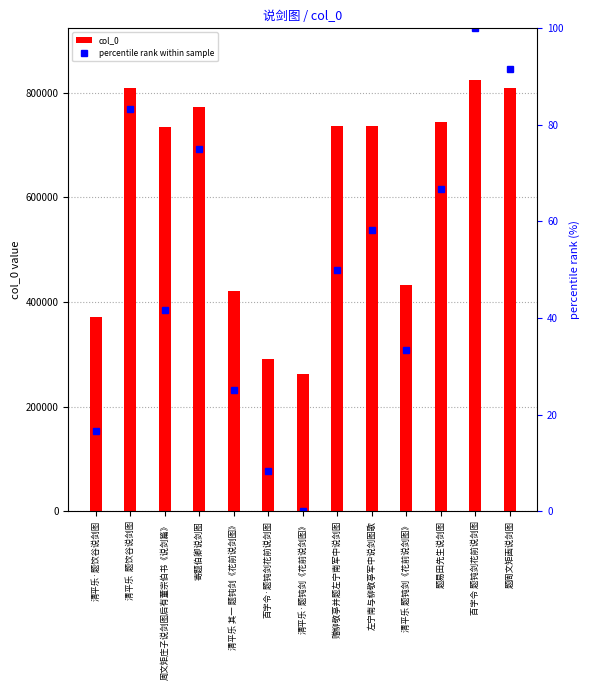

How many values in the percentile rank within sample series exceed 50?

6